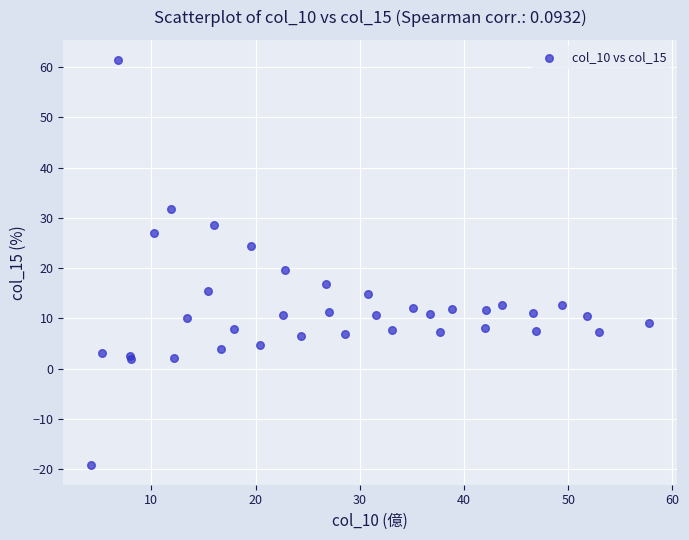

What Y value in the scatter plot is closest to 21?

19.6